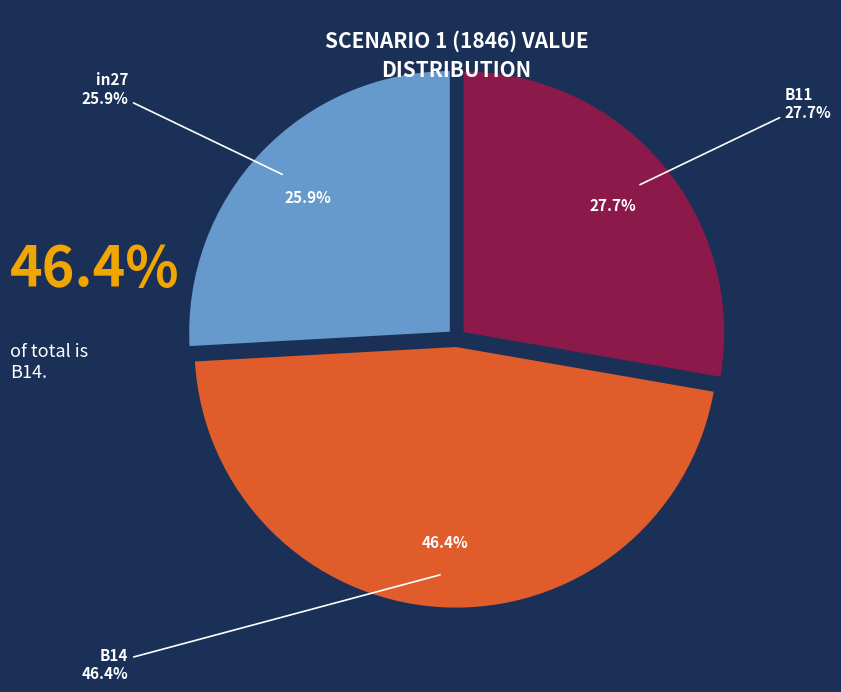

Between B11 and B14, which is larger?

B14